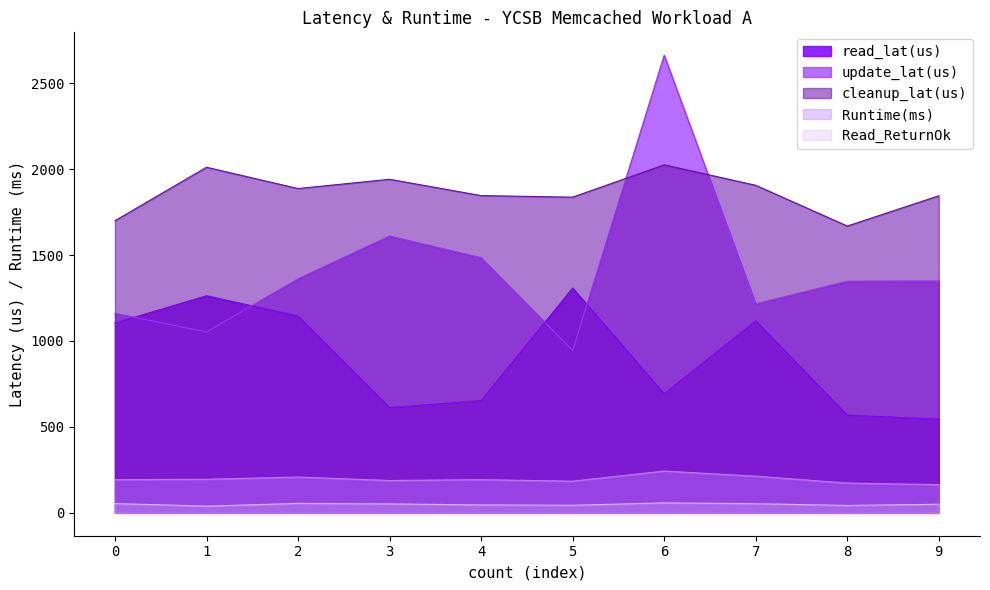

Reading left to right, list all the values displayed in this chart.

read_lat(us): 0=1104.6	1=1263.4	2=1144.8	3=612.1	4=652.8	5=1308.1	6=692.7	7=1116.5	8=567.9	9=545.1
update_lat(us): 0=1161.0	1=1053.0	2=1361.5	3=1610.8	4=1484.5	5=945.5	6=2662.9	7=1215.8	8=1348.0	9=1349.2
cleanup_lat(us): 0=1700.0	1=2011.0	2=1887.0	3=1941.0	4=1846.0	5=1837.0	6=2025.0	7=1906.0	8=1669.0	9=1845.0
Runtime(ms): 0=193.0	1=195.0	2=208.0	3=188.0	4=193.0	5=184.0	6=243.0	7=213.0	8=173.0	9=164.0
Read_ReturnOk: 0=54.0	1=39.0	2=55.0	3=52.0	4=46.0	5=44.0	6=58.0	7=53.0	8=43.0	9=50.0